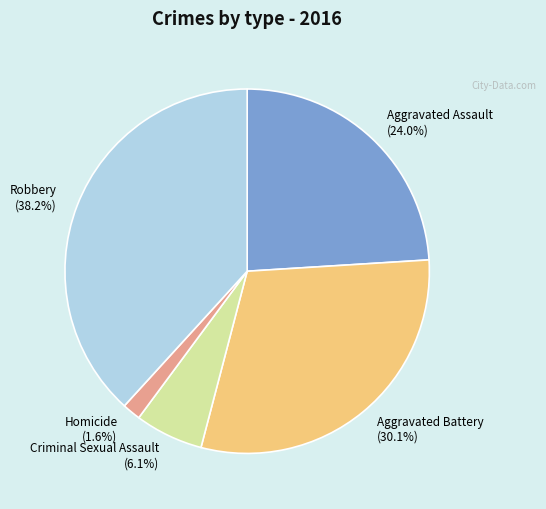

What percentage is the Criminal Sexual Assault slice, to the nearest percent?

6%